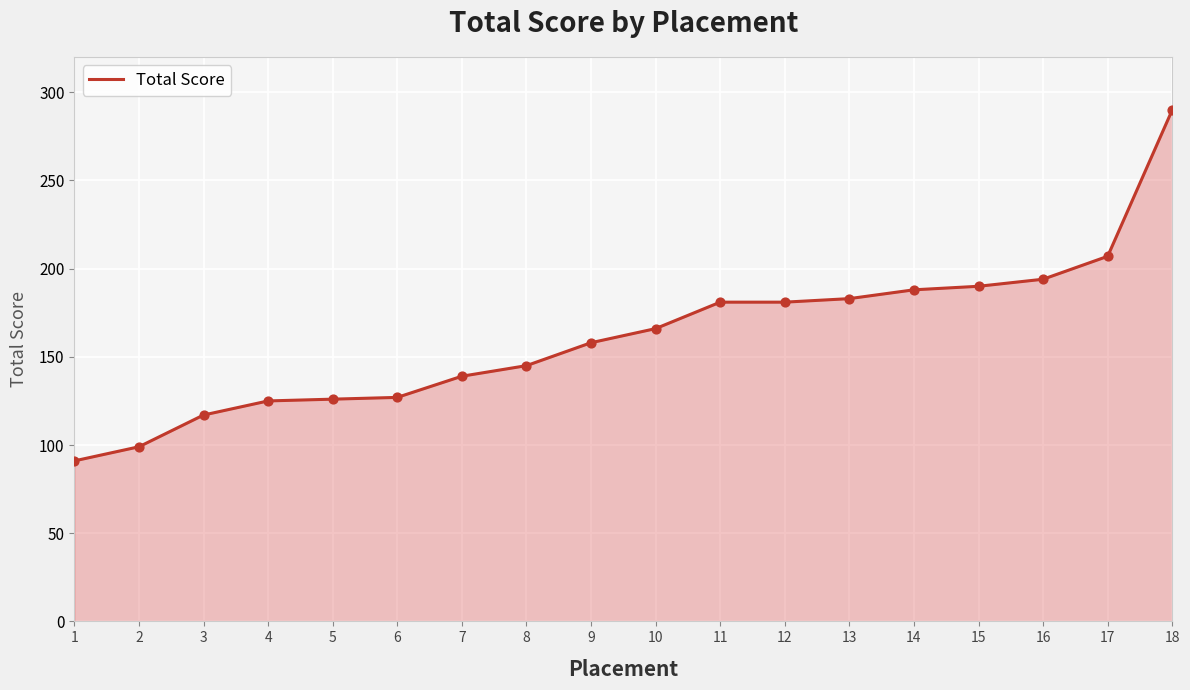

What is the change in value from 10 to 12?

+15